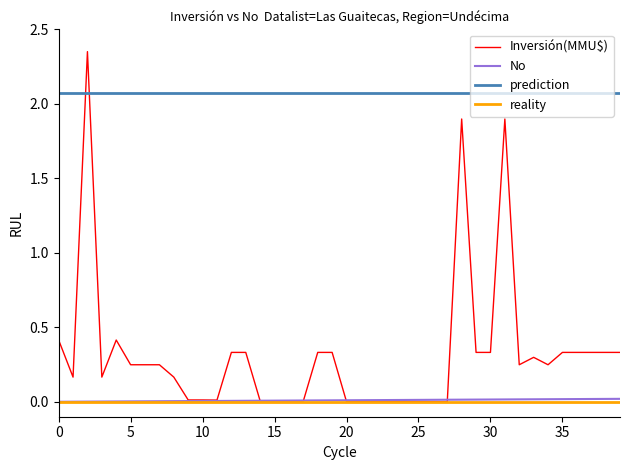

The Inversión(MMU$) series shows 0.4 at 0. True or false?

True